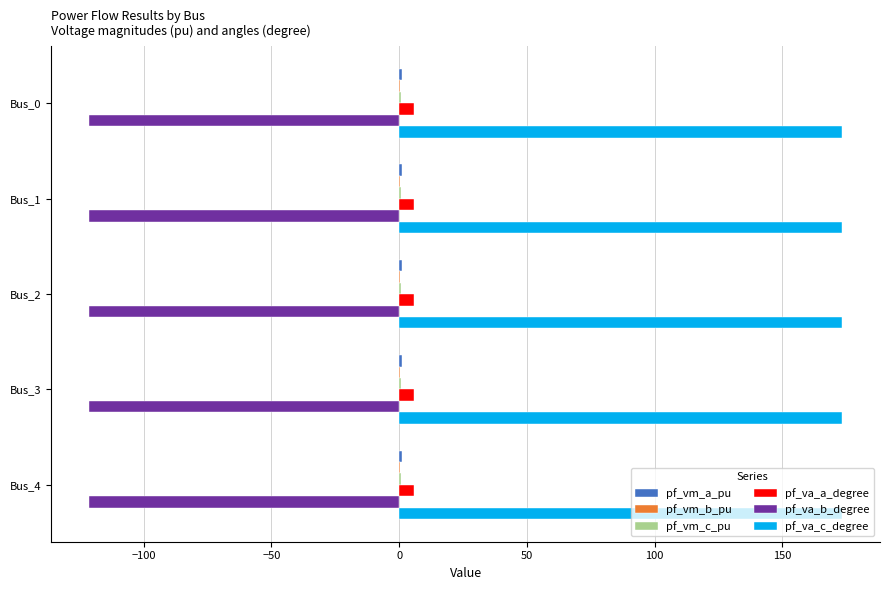

What is the total value across all series at Bus_1?

60.0